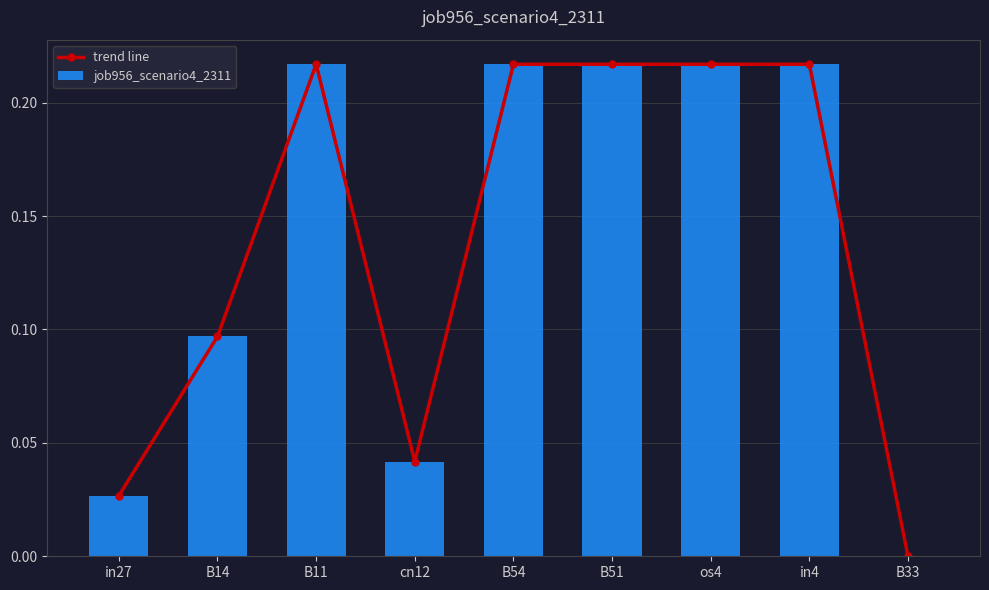

At which category does the chart reach its peak across all series?

B11